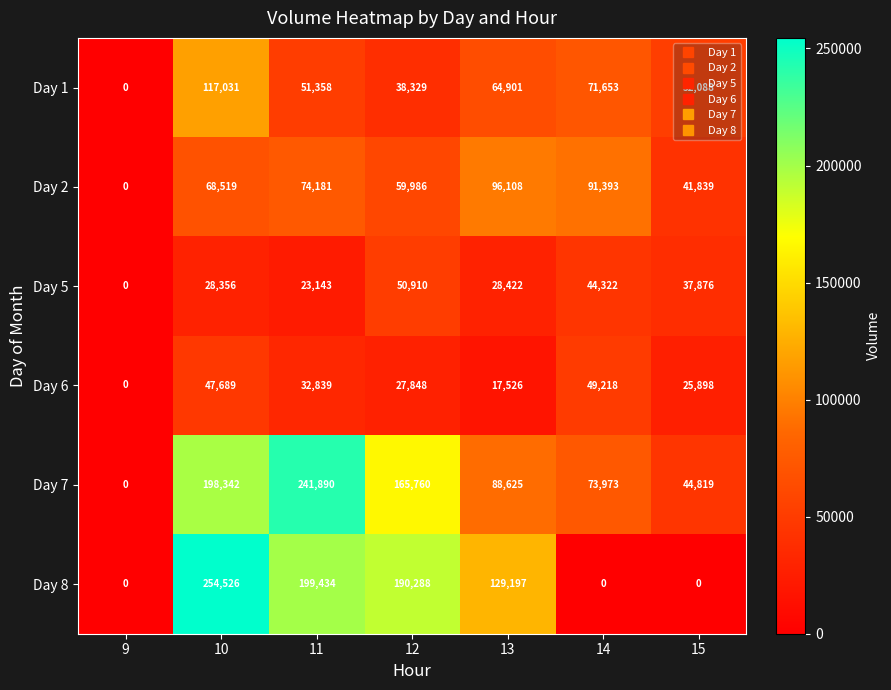

How many data points does each series have?

7